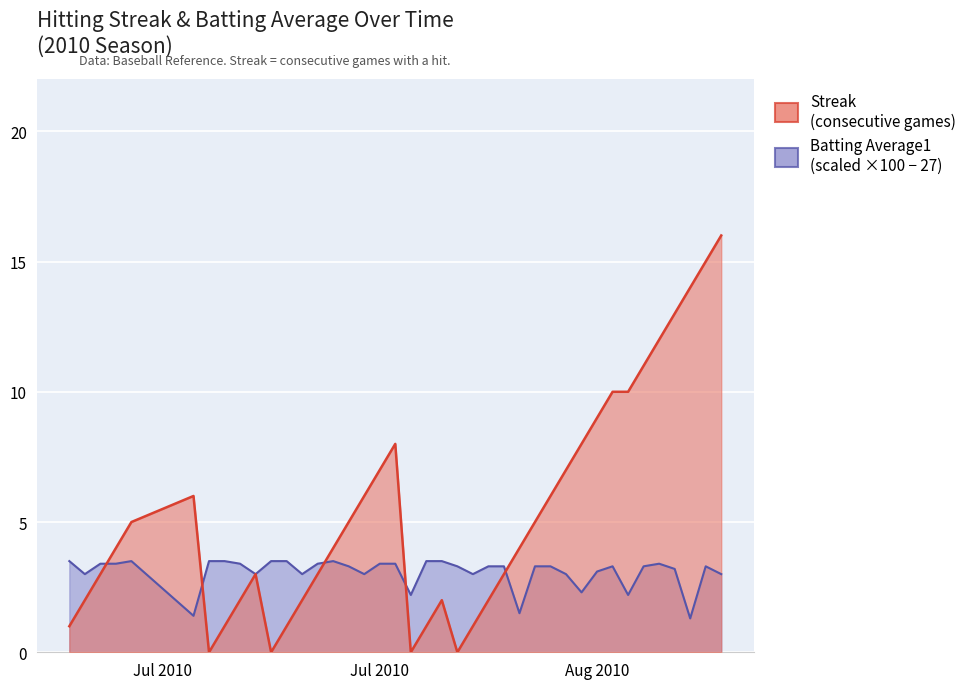

List the series in order of their overall mean, lowest first.

Batting Average1, Streak